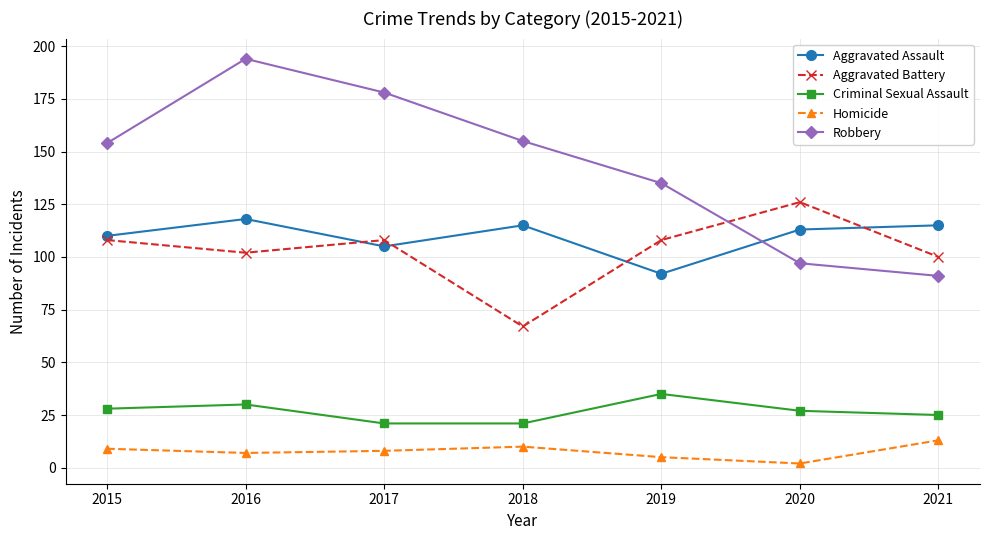

What is the sum of the Robbery values at 2016 and 2019?

329